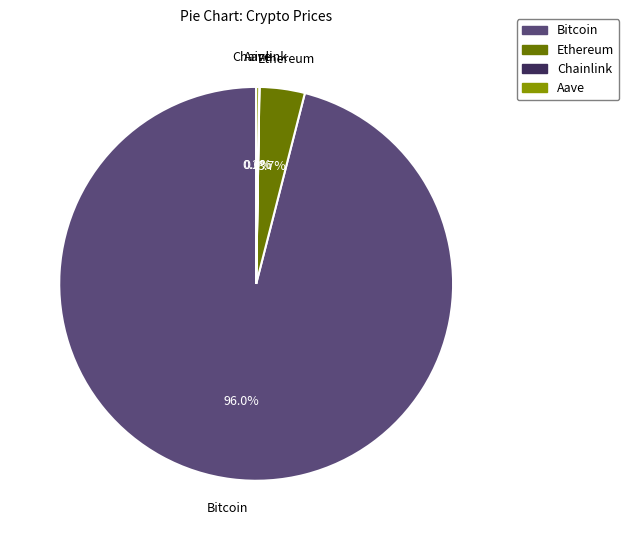

Which slice is the largest?

Bitcoin